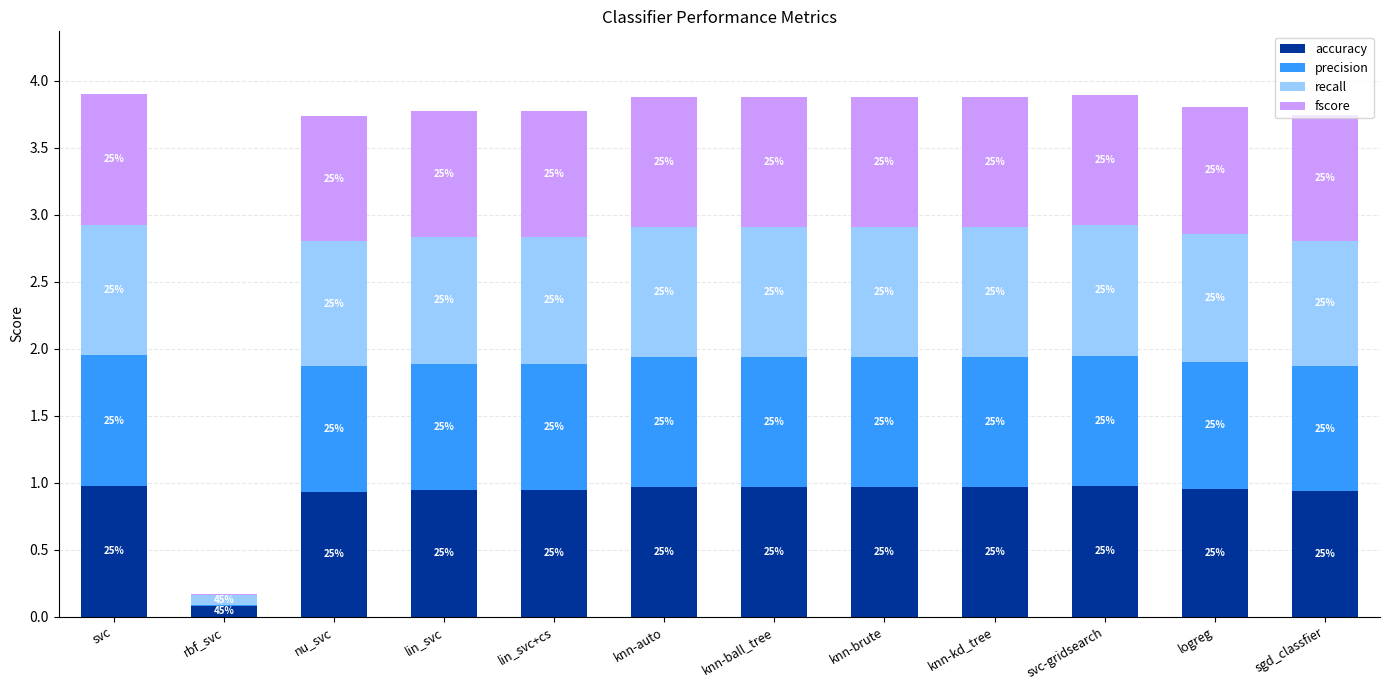

What is the sum of all precision values?

10.6